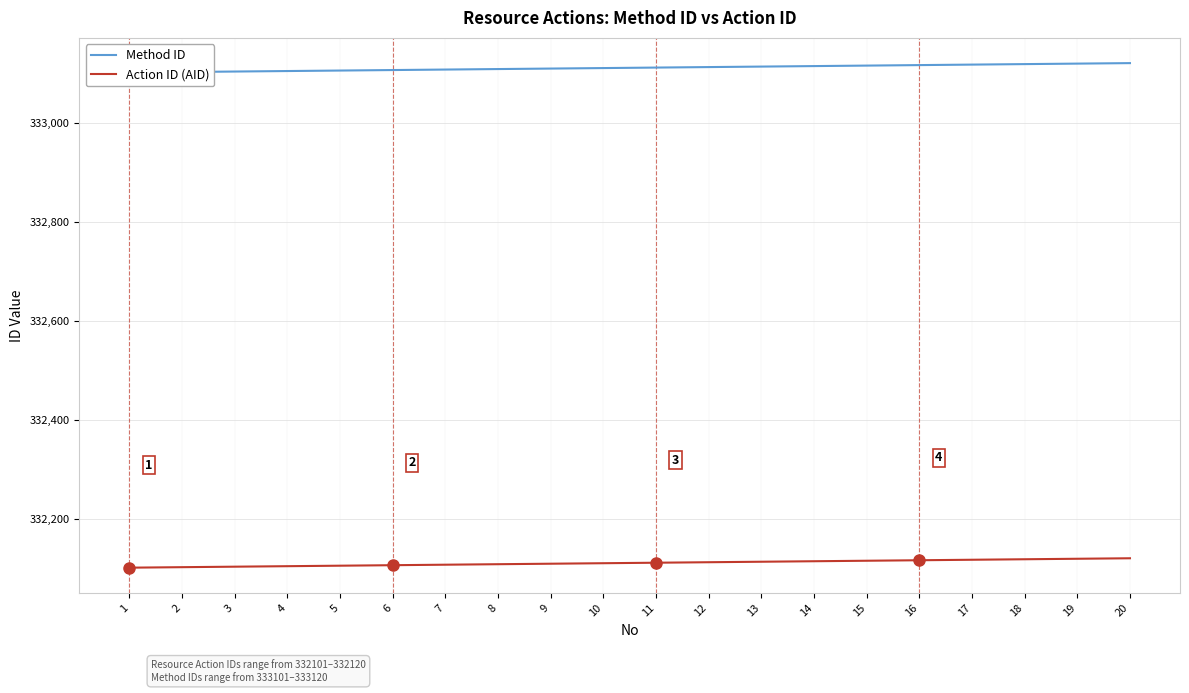

How many values in the Method ID series are below 333111?

10